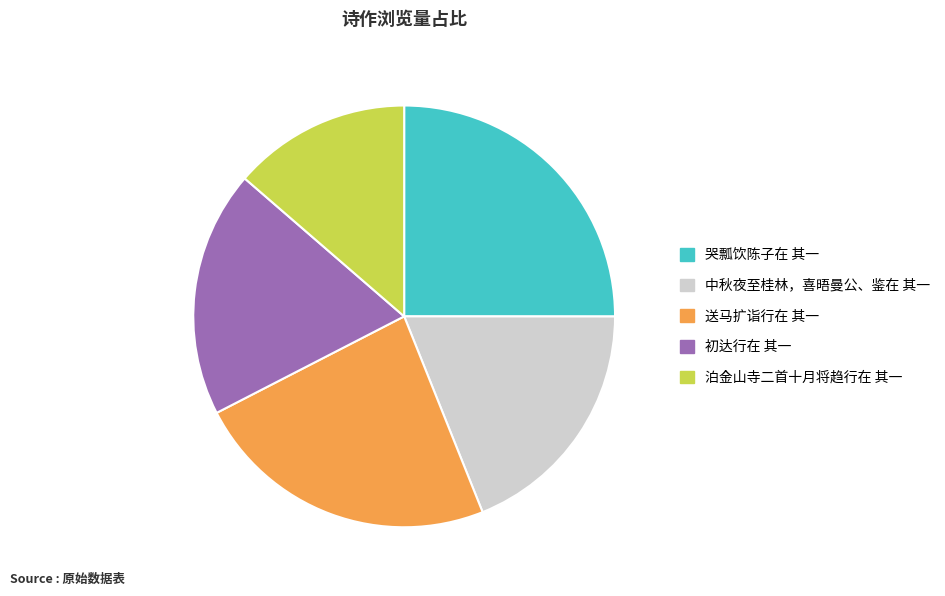

Is the sum of 中秋夜至桂林，喜晤曼公、鉴在 其一 and 送马扩诣行在 其一 greater than half?

No